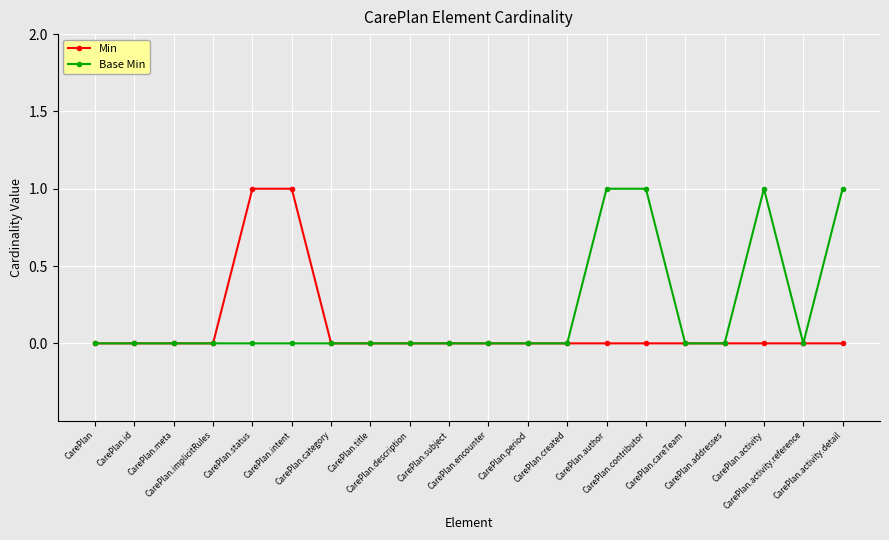

List the series in order of their overall mean, highest first.

Base Min, Min